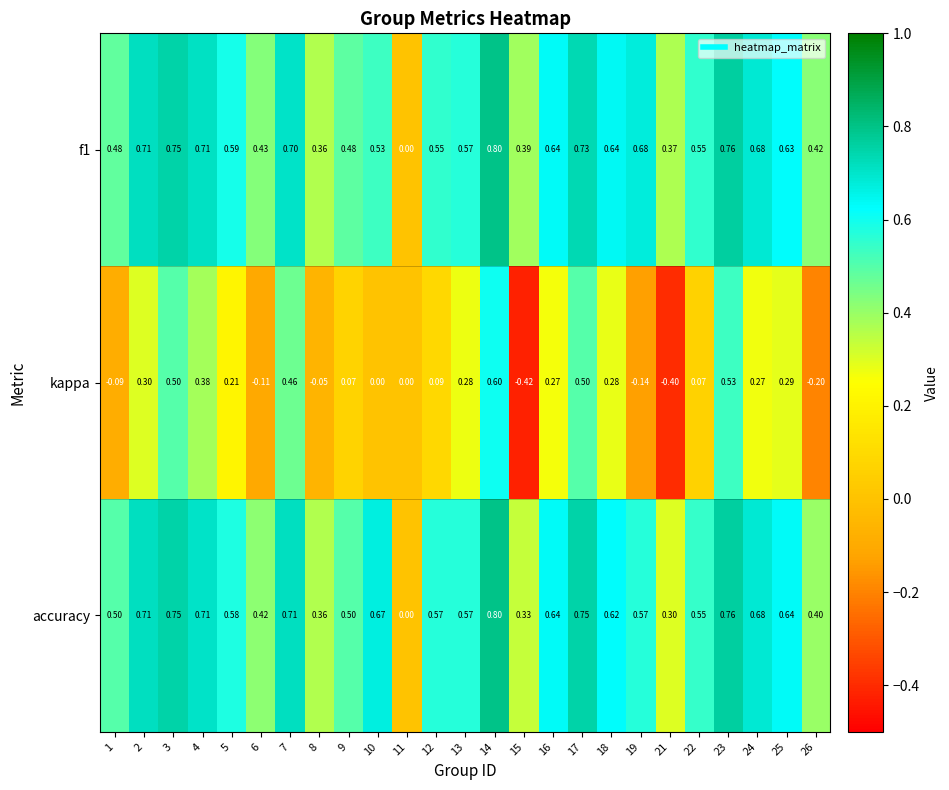

Which series has the largest total across all categories?

f1